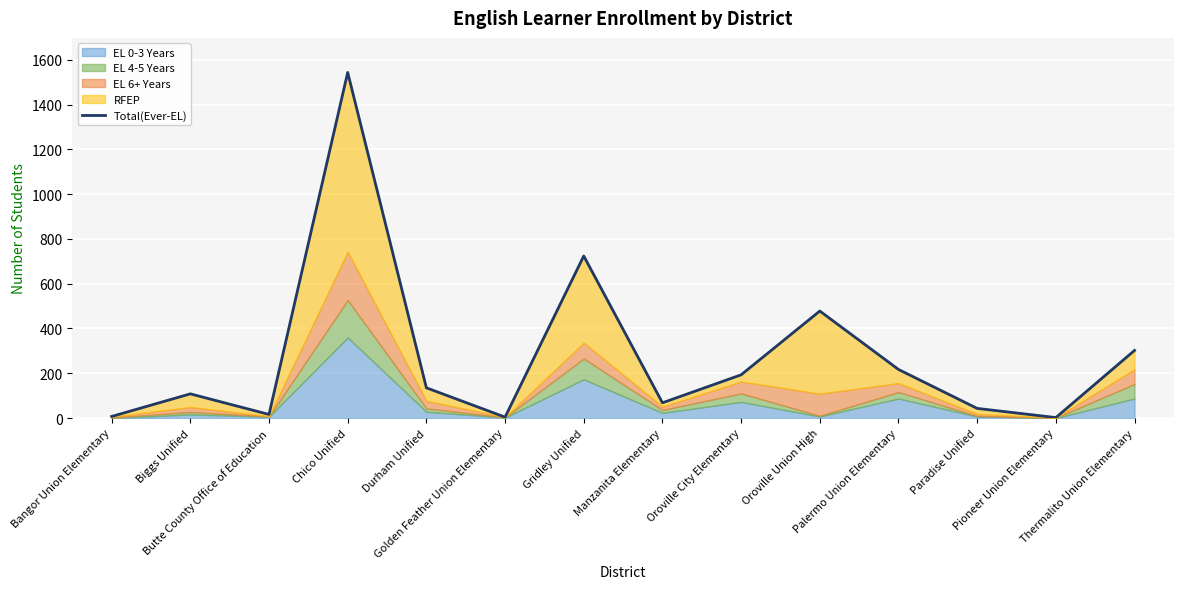

Which label corresponds to the largest value in the chart?

Chico Unified